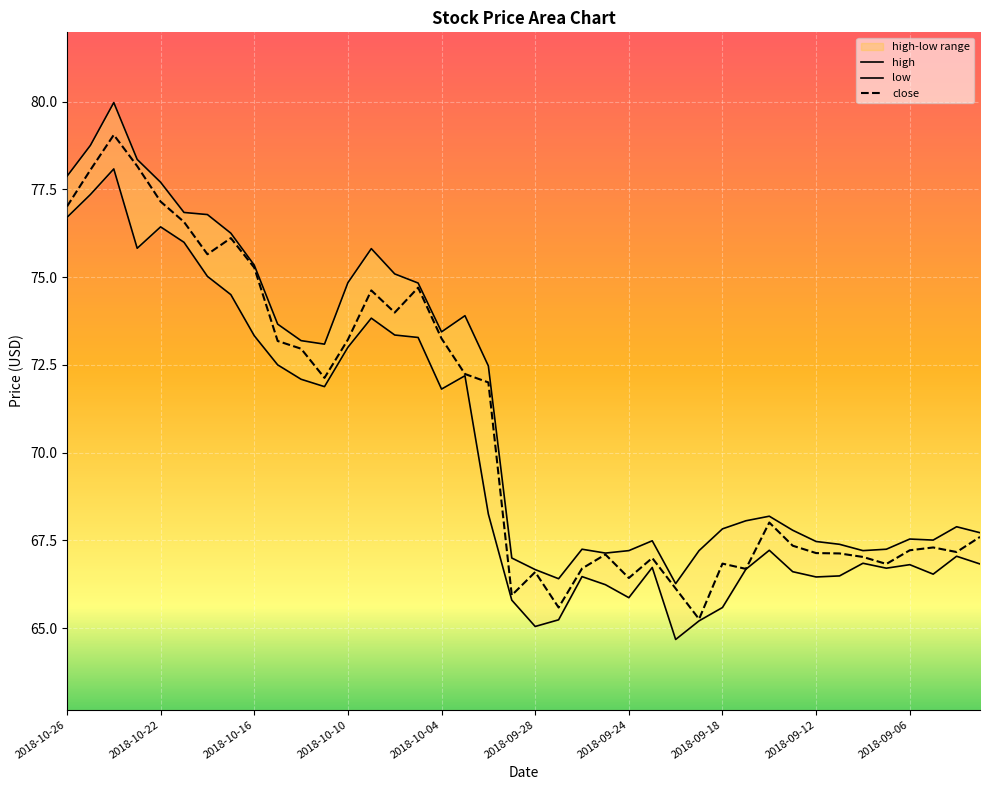

At which category is the sum across all series the highest?

2018-10-24